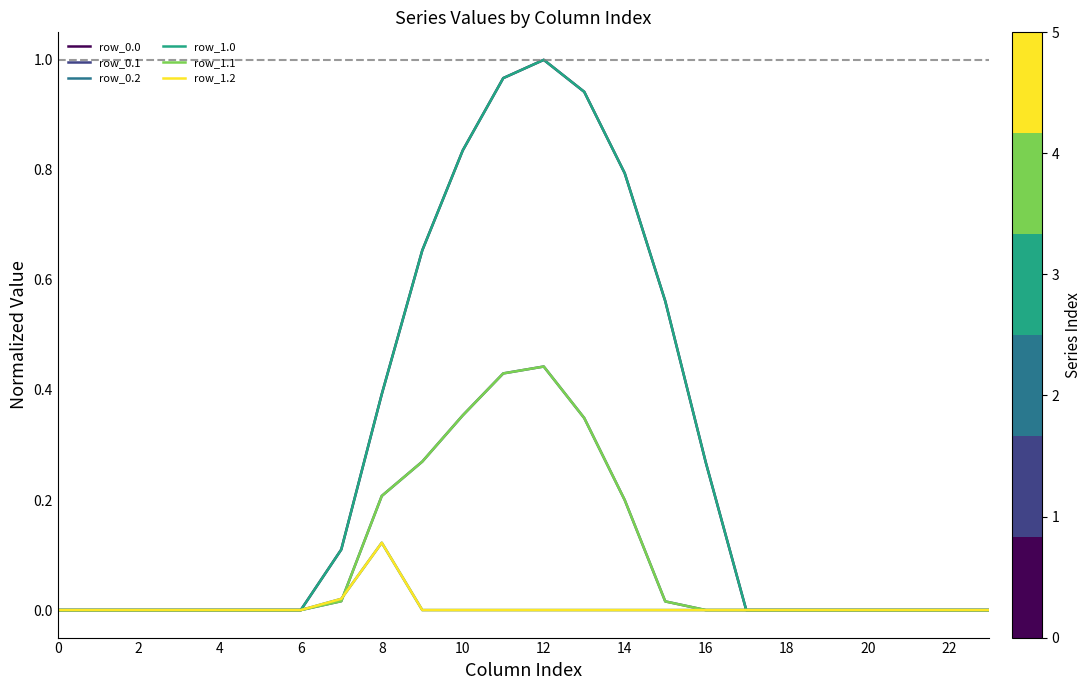

What is the value of the row_1.0 point at the 8th from the left?

0.1